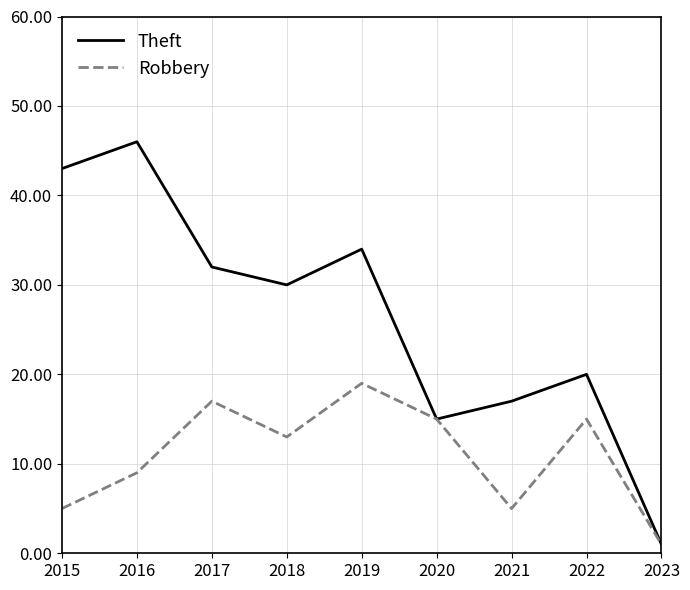

Where is Theft nearest to the value 23?

2022